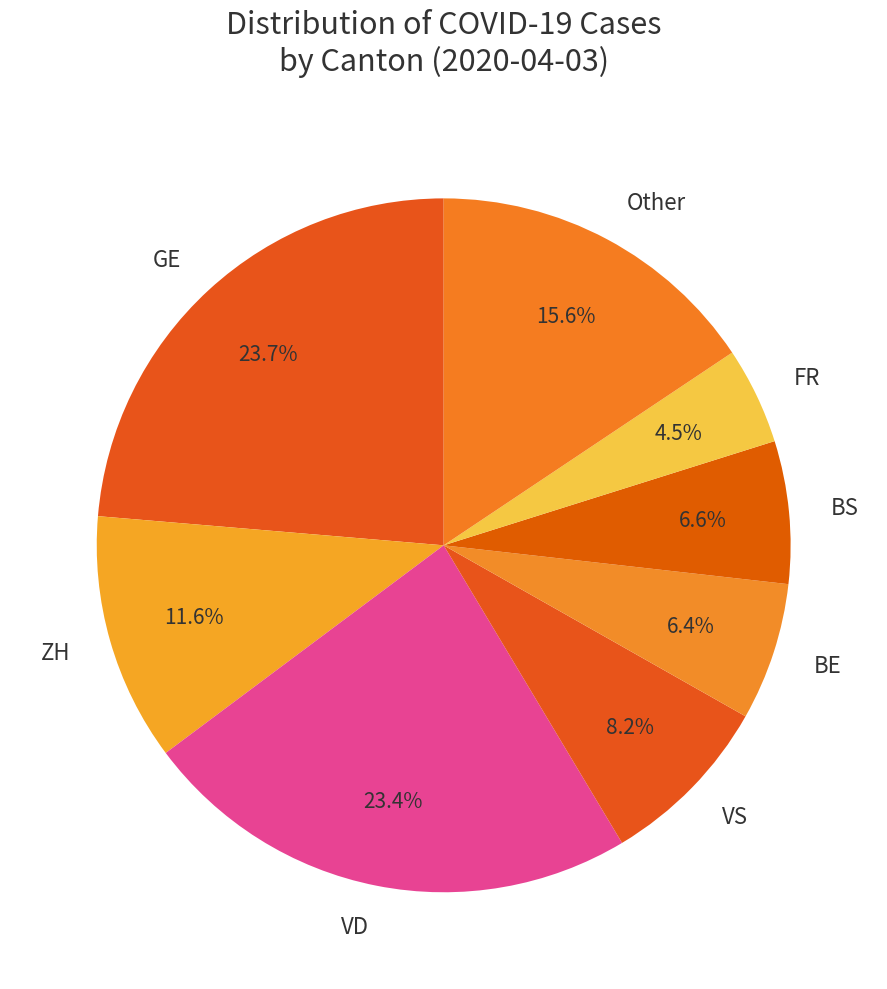

Between VS and VD, which is larger?

VD